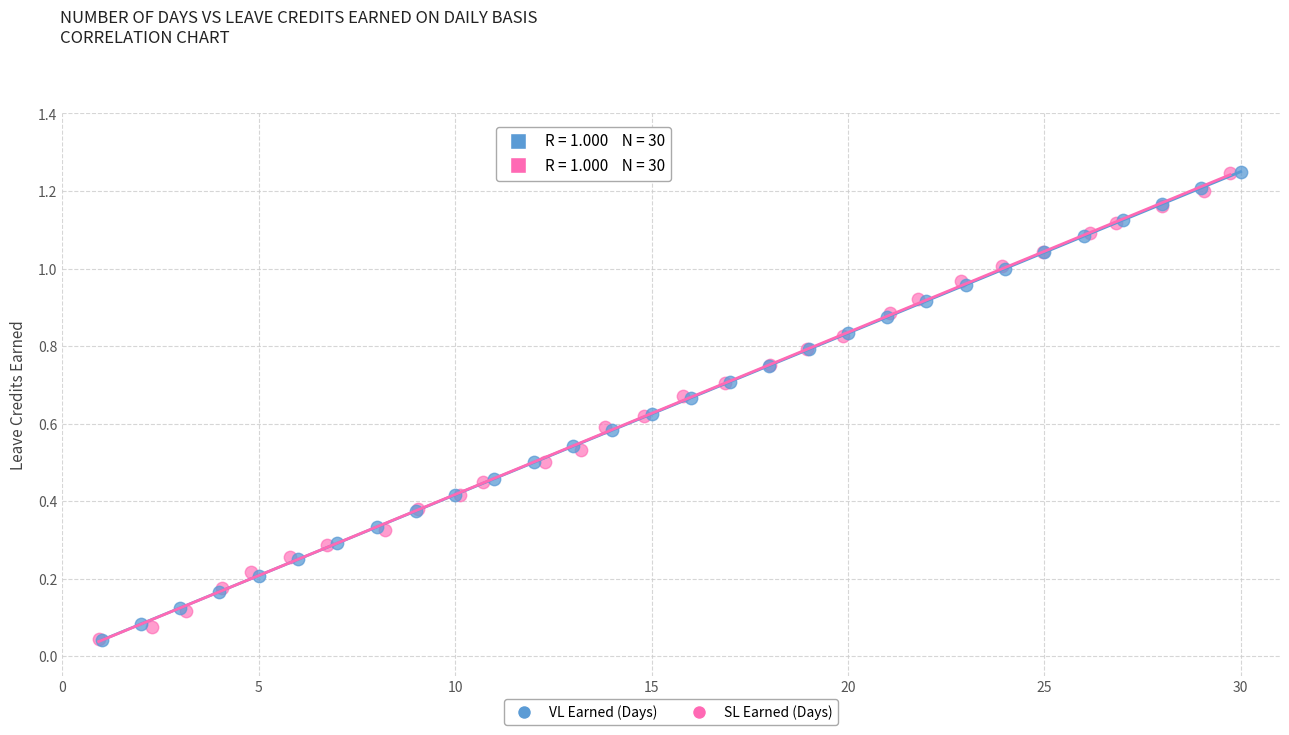

What are all the series names shown in the legend?

VL Earned (Days), SL Earned (Days)